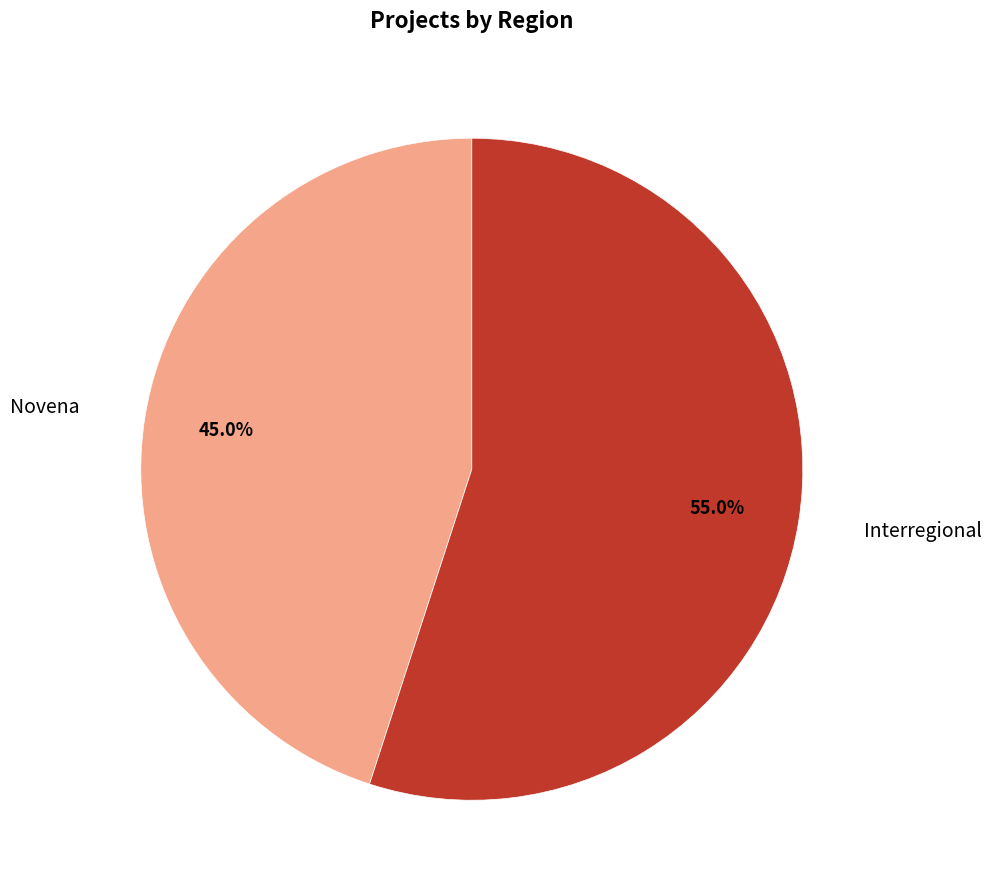

True or false: Novena accounts for 45% of the total.

True